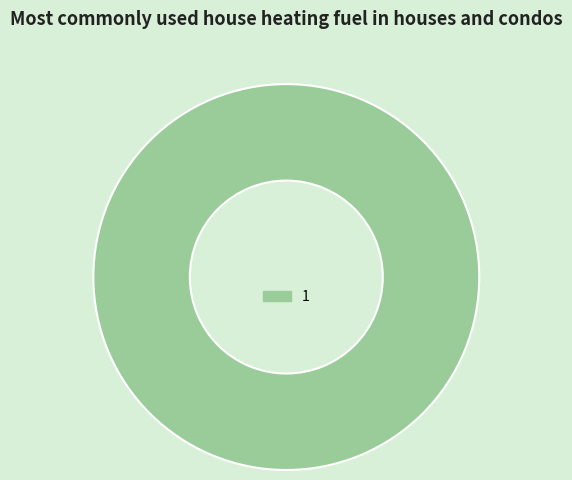

Does any single category account for the majority?

Yes